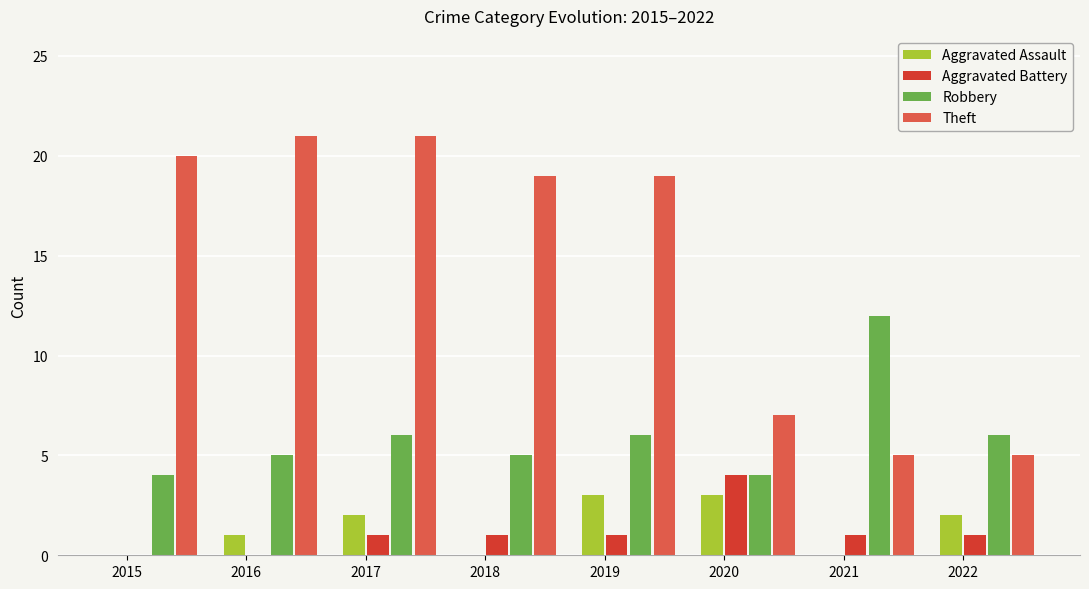

Are the bars grouped side by side (vs. stacked)?

Yes